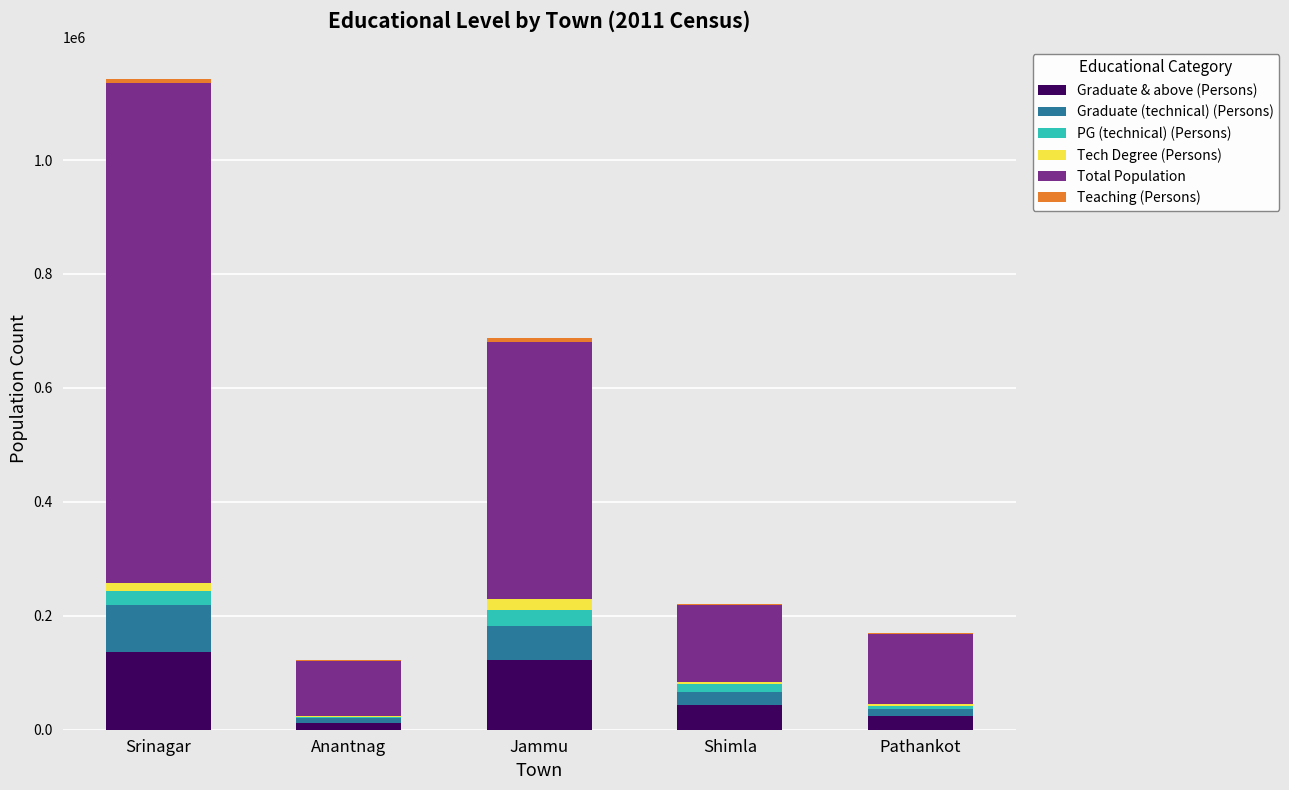

At which category is the sum across all series the highest?

Srinagar